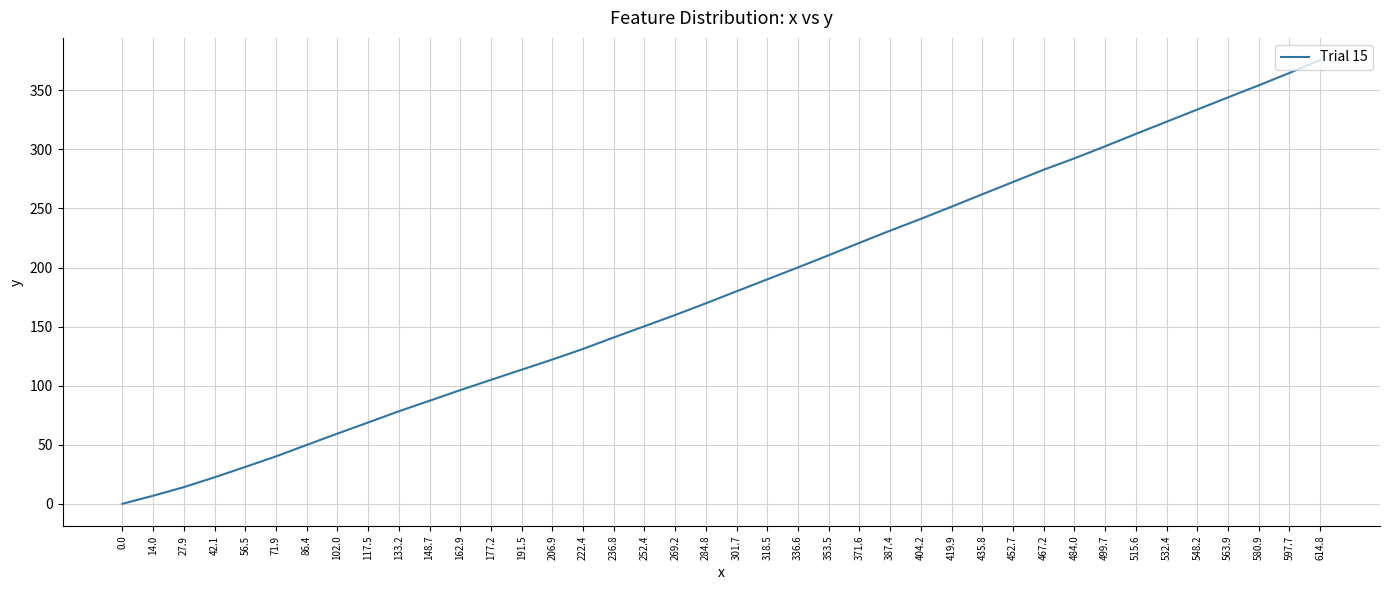

What is the change in value from 206.9 to 419.9?

+129.4